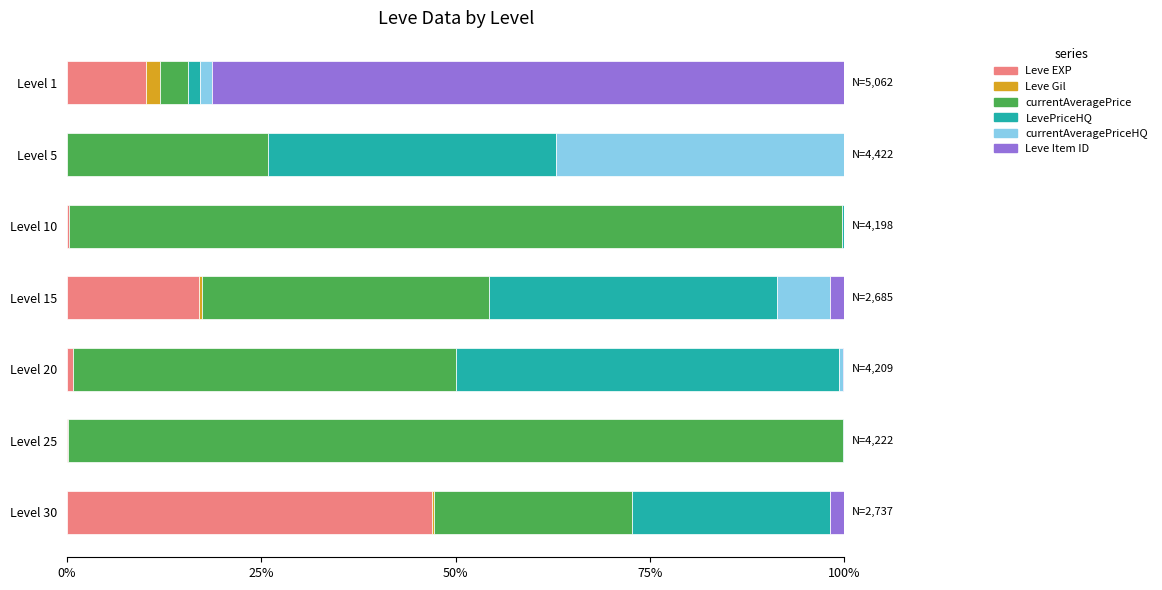

What is the highest value of the Leve EXP series?

46.9